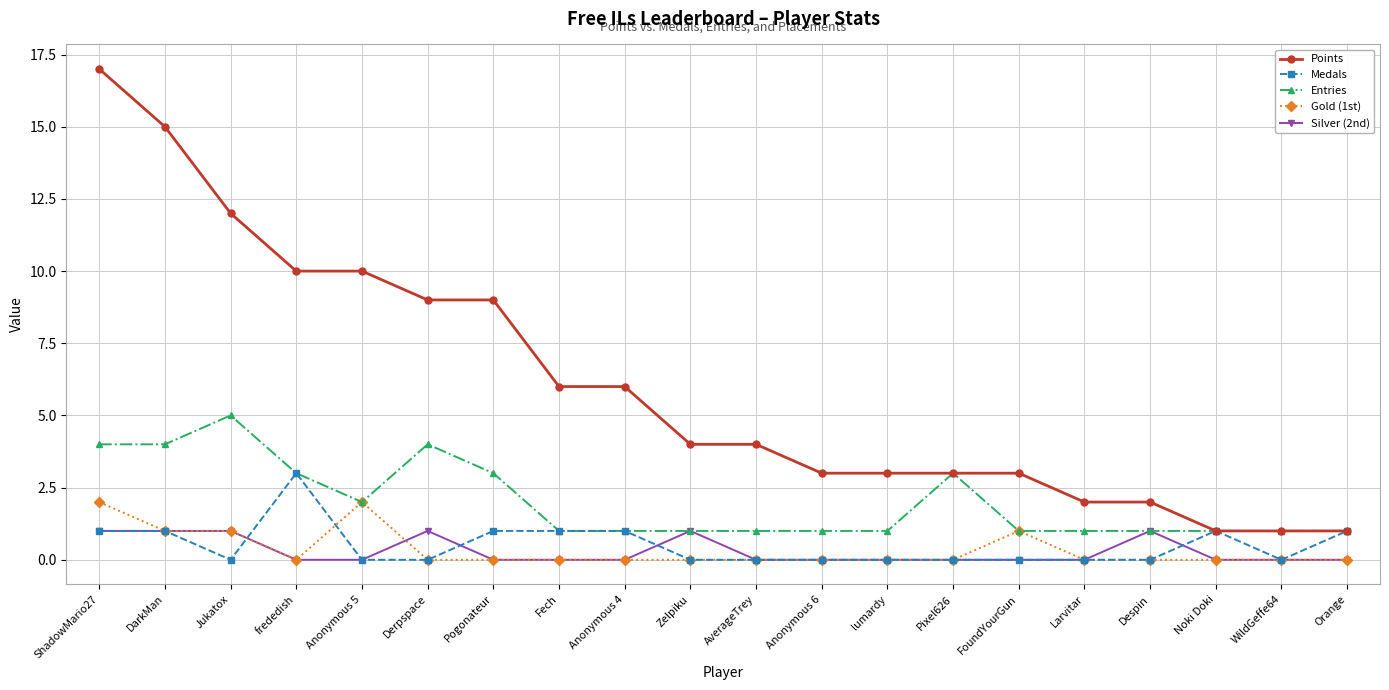

Read the Gold (1st) value at Anonymous 5.

2